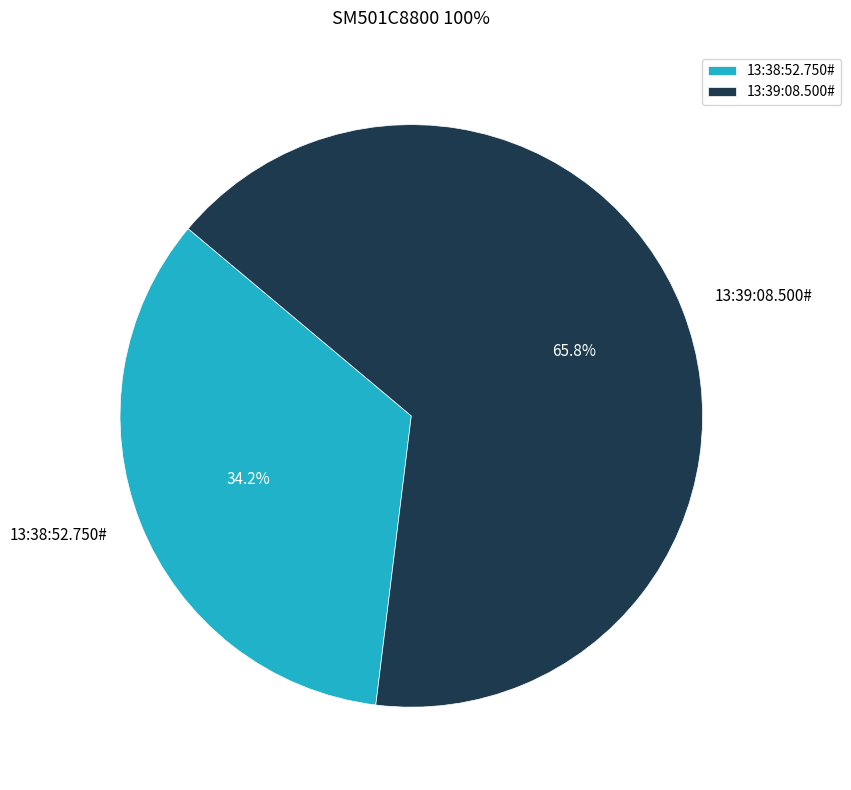

Rank the categories by value from lowest to highest.

13:38:52.750#, 13:39:08.500#